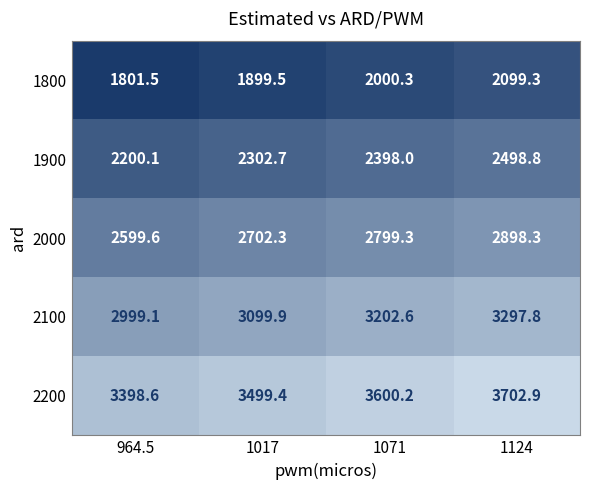

At which category is the sum across all series the highest?

1124